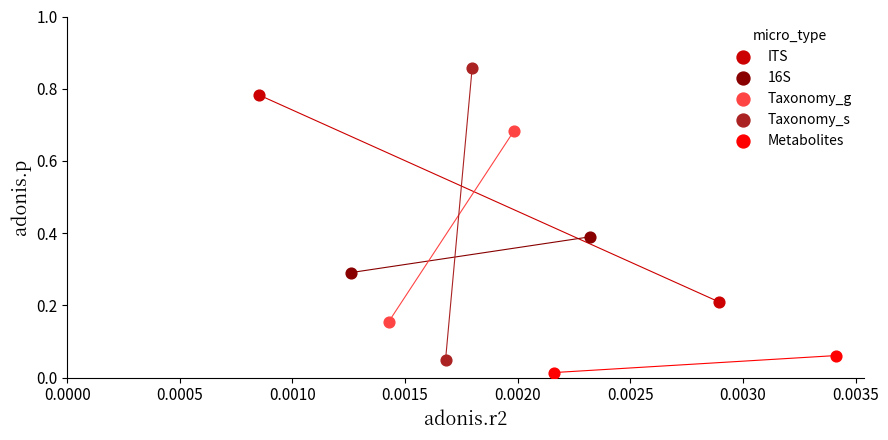

Which series has the largest Y range (max minus min)?

Taxonomy_s